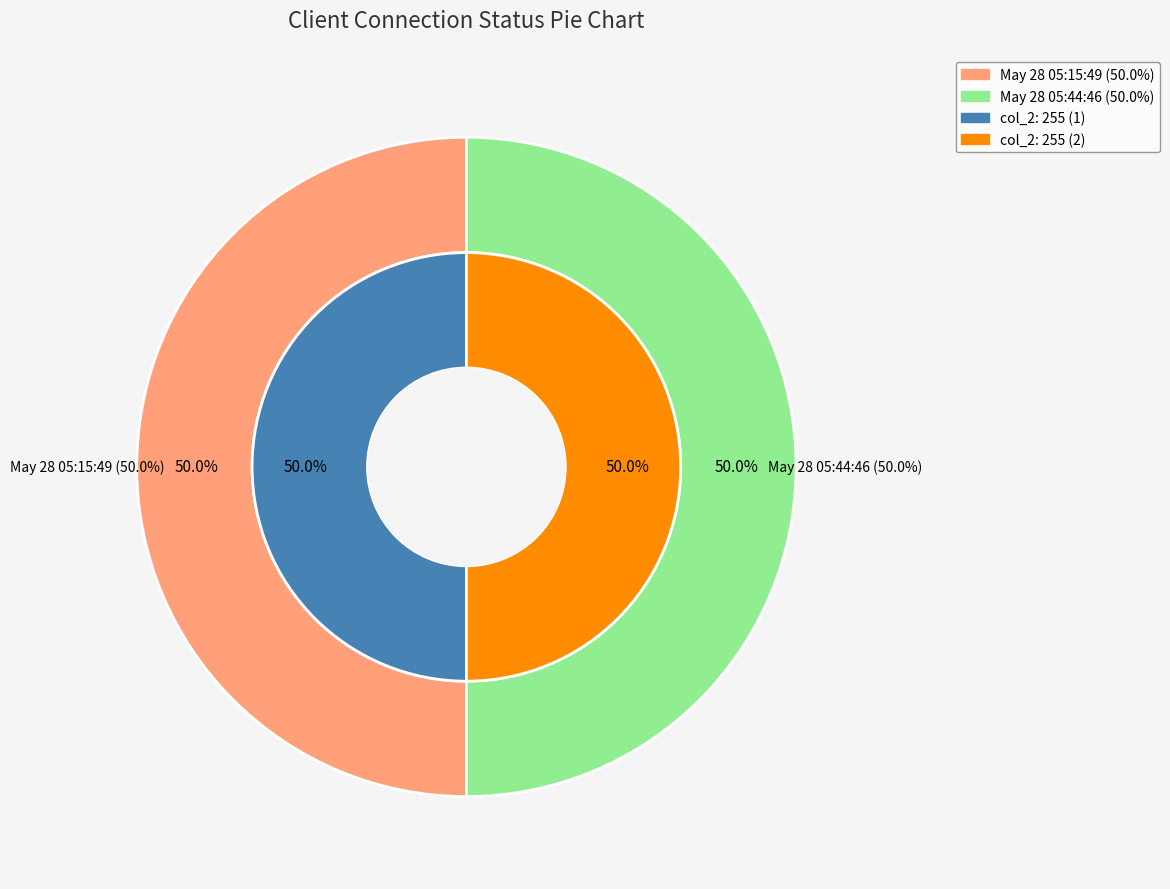

Rank the categories by value from lowest to highest.

May 28 05:15:49, May 28 05:44:46